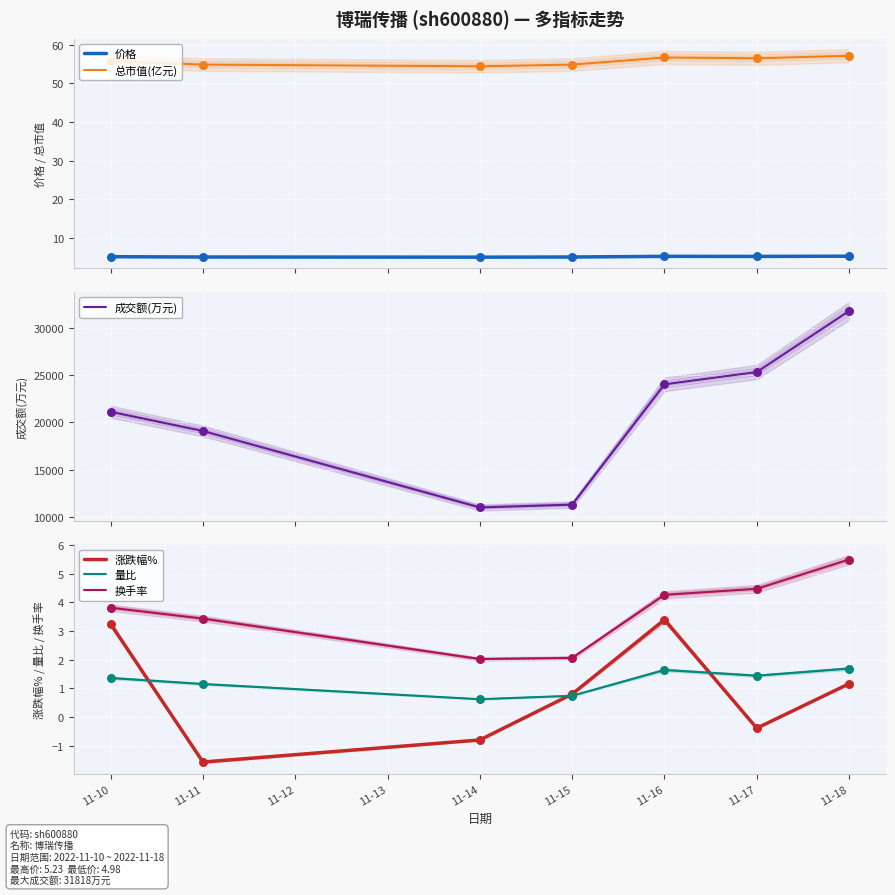

Which series reaches the minimum Y coordinate?

涨跌幅%